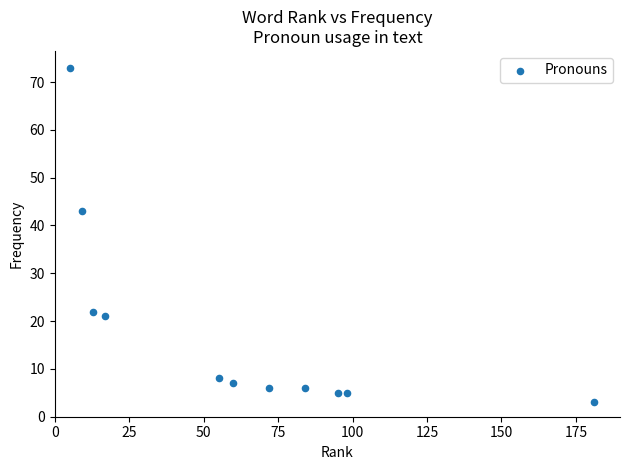

What Y value in the scatter plot is closest to 38?

43